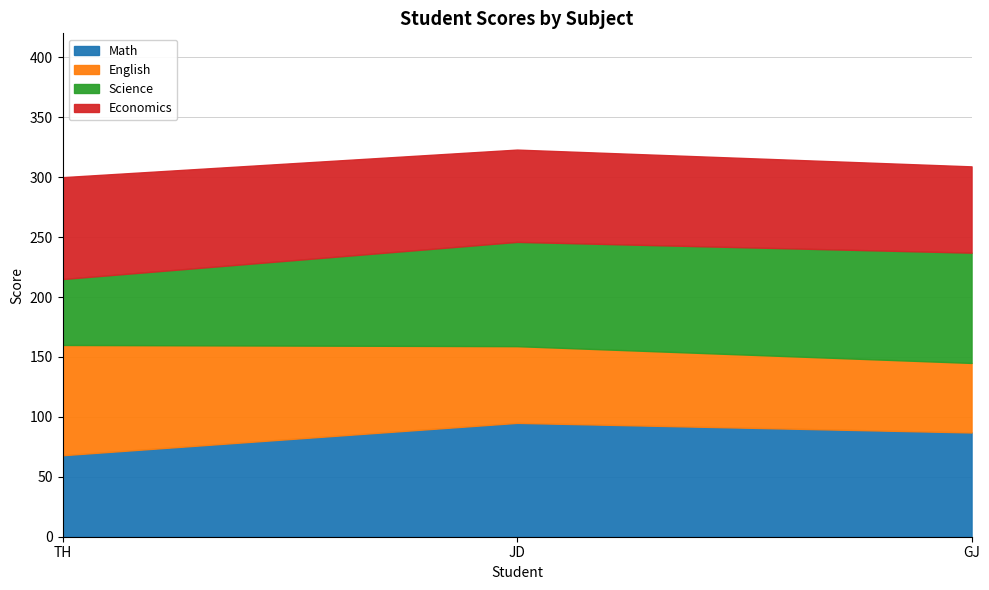

What is the difference between the second highest and minimum values in the Science series?

32